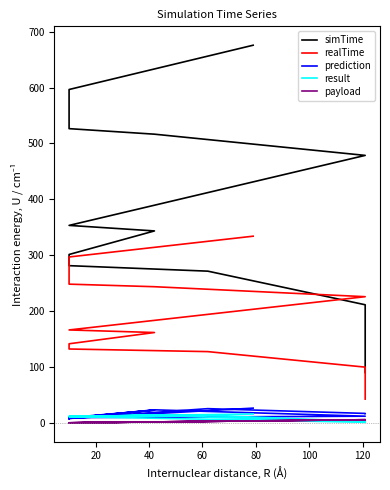

Which series has the largest range (max minus min)?

simTime